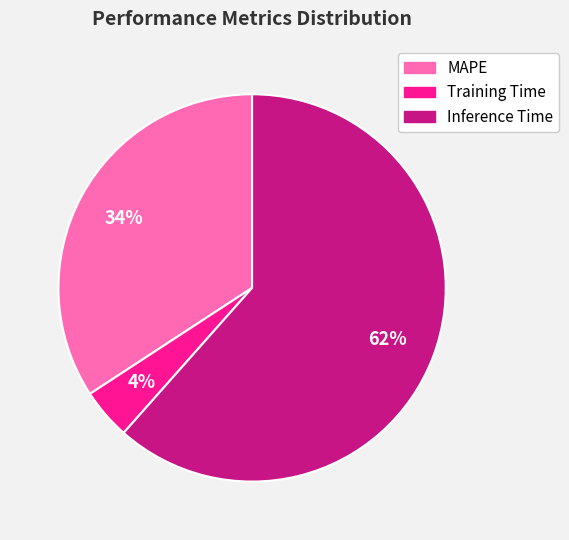

To the nearest percent, what is the combined percentage of Training Time and Inference Time?

66%